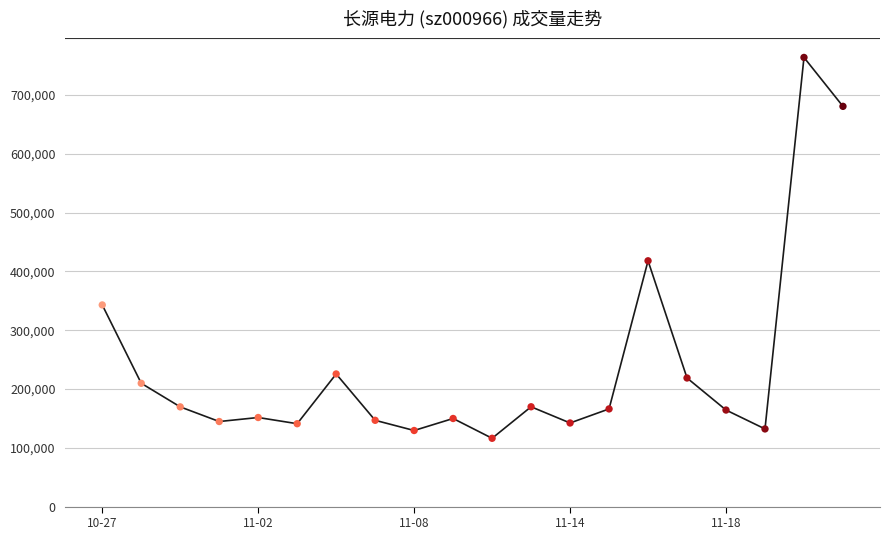

What is the minimum value shown in the chart?

116129